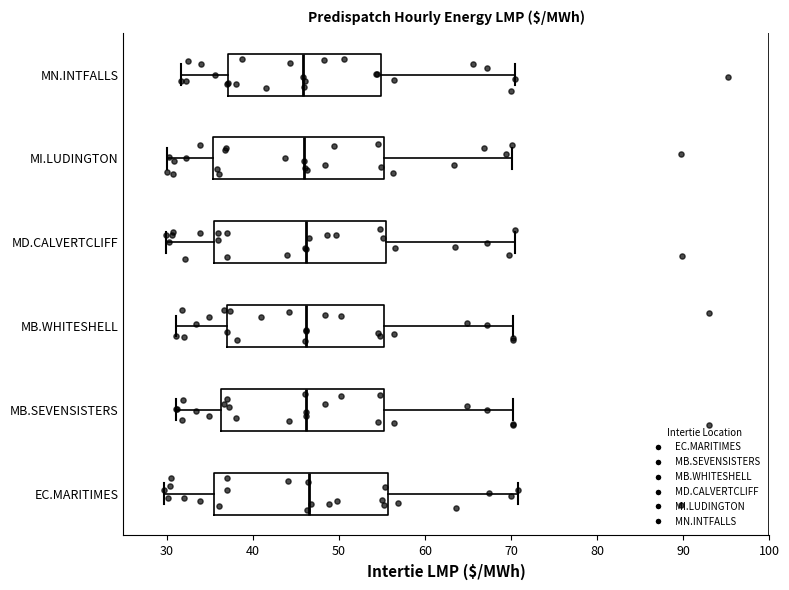

Reading bottom to top, read every box against the x-axis: the position of its median line, the range the box covers, and the ends of its whiskers. The values are not printed on the chart, so give them approximately, as read against the axis.

EC.MARITIMES: median 47, box 36 to 56, whiskers 30 to 71
MB.SEVENSISTERS: median 46, box 36 to 55, whiskers 31 to 70
MB.WHITESHELL: median 46, box 37 to 55, whiskers 31 to 70
MD.CALVERTCLIFF: median 46, box 35 to 55, whiskers 30 to 71
MI.LUDINGTON: median 46, box 35 to 55, whiskers 30 to 70
MN.INTFALLS: median 46, box 37 to 55, whiskers 32 to 70